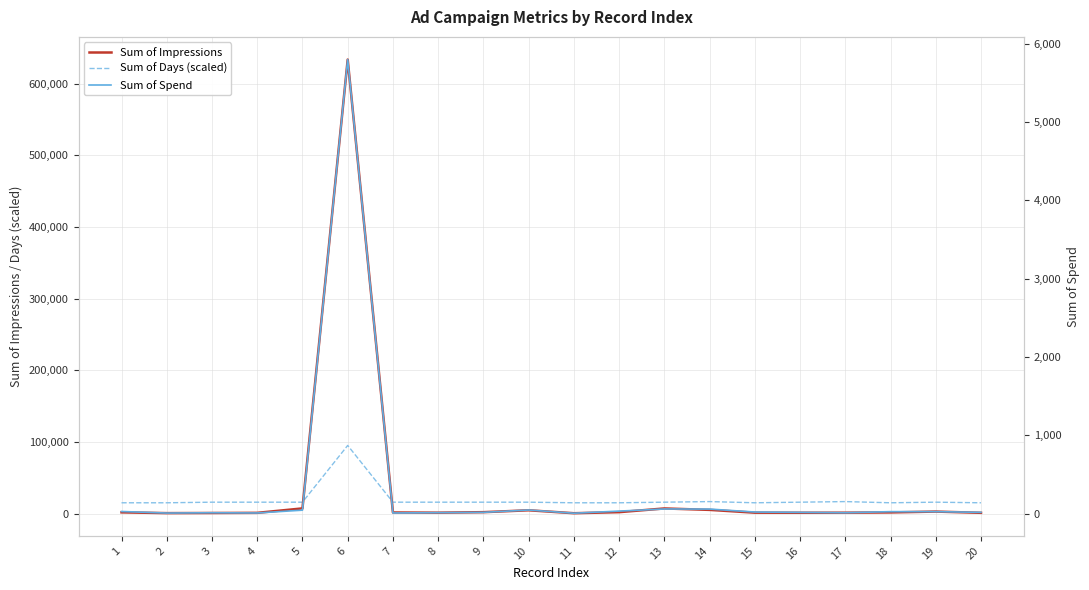

True or false: Sum of Spend and Sum of Impressions intersect in this chart.

False